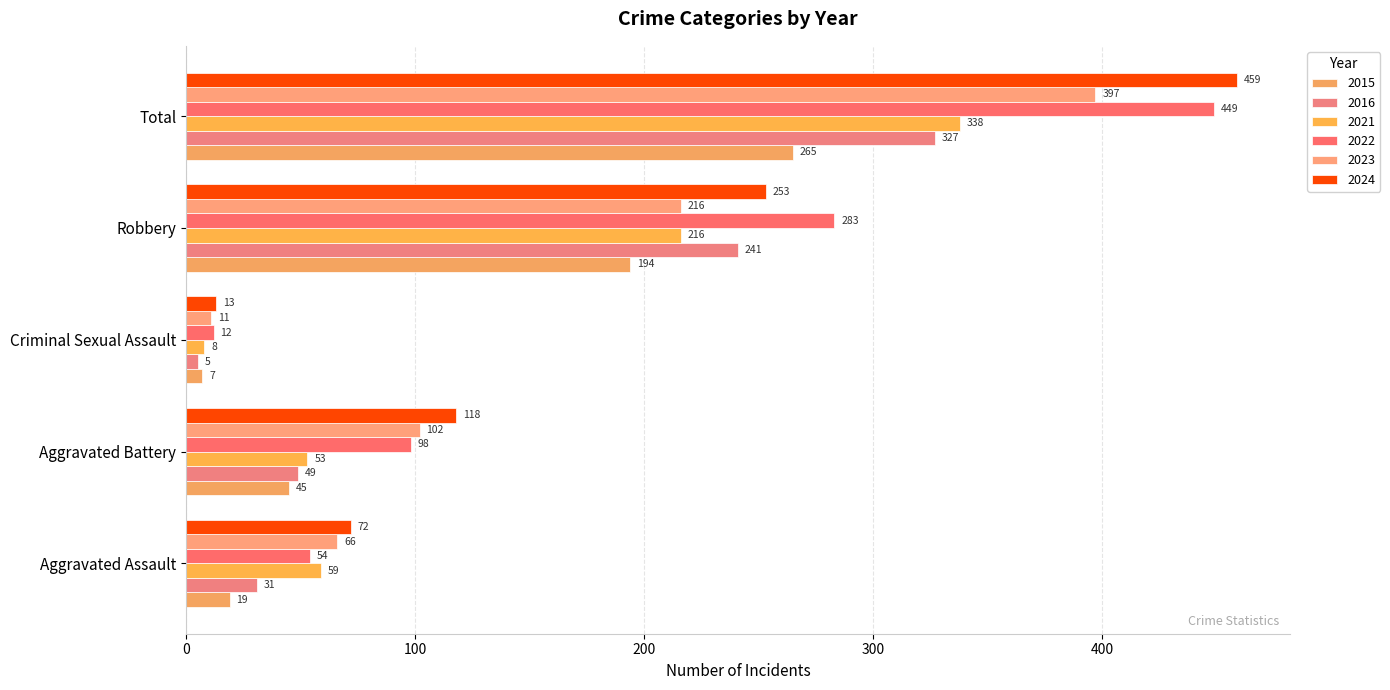

What is the difference between the 2015 values at Criminal Sexual Assault and Total?

258